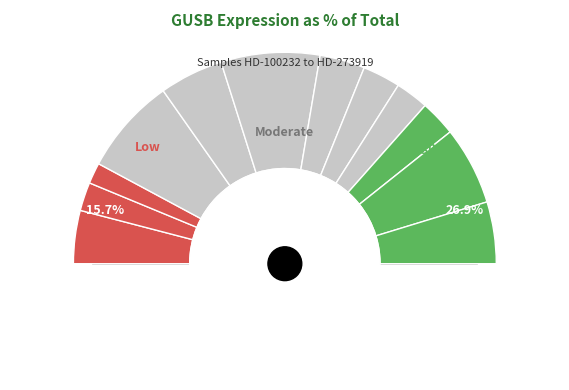

How many slices are in this pie chart?

12